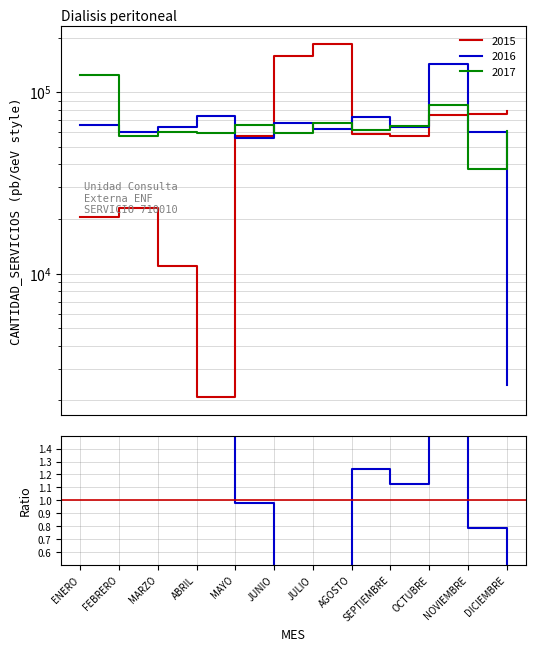

True or false: there are more than 1 points higher than both neighbors.

True